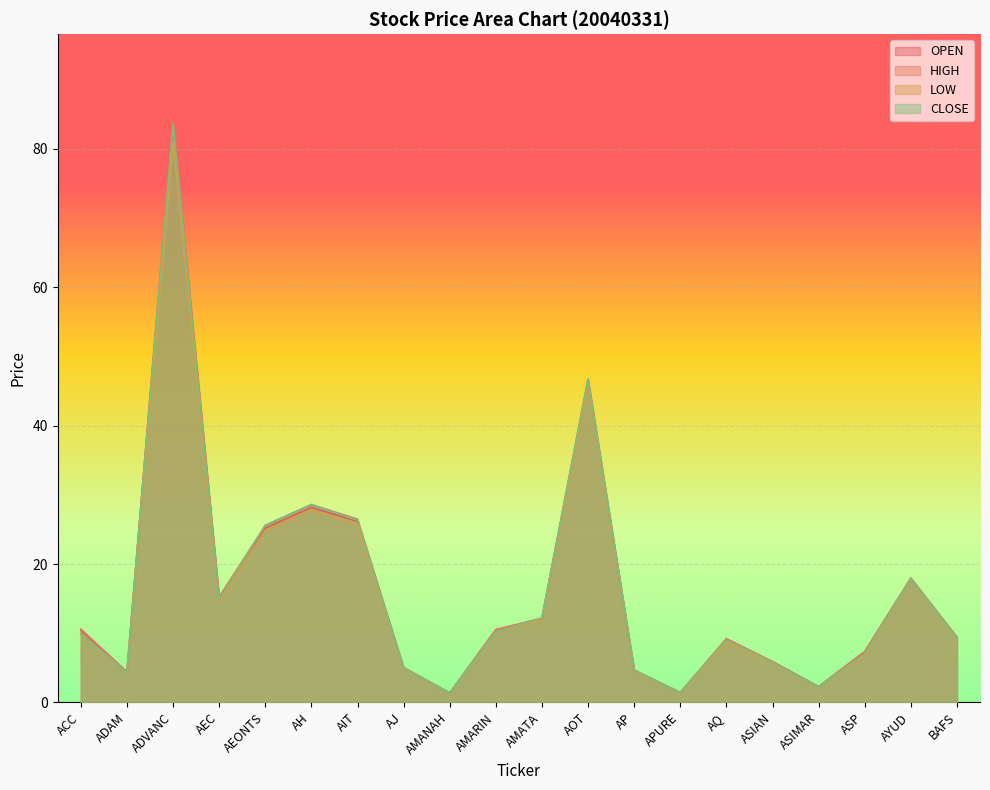

Which series has the widest spread of values?

HIGH